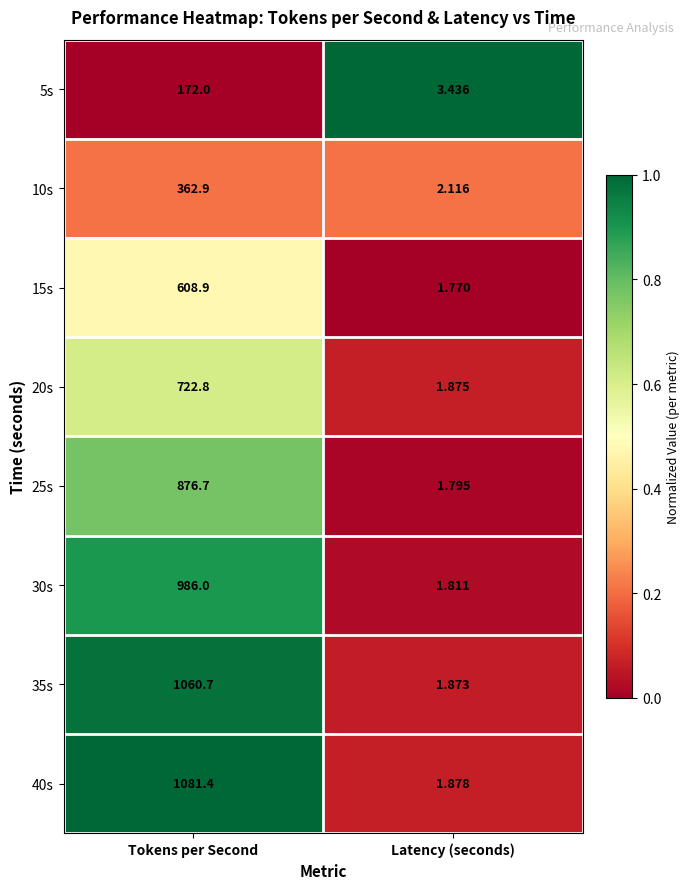

Where does the 10s series first go above 362?

Tokens per Second